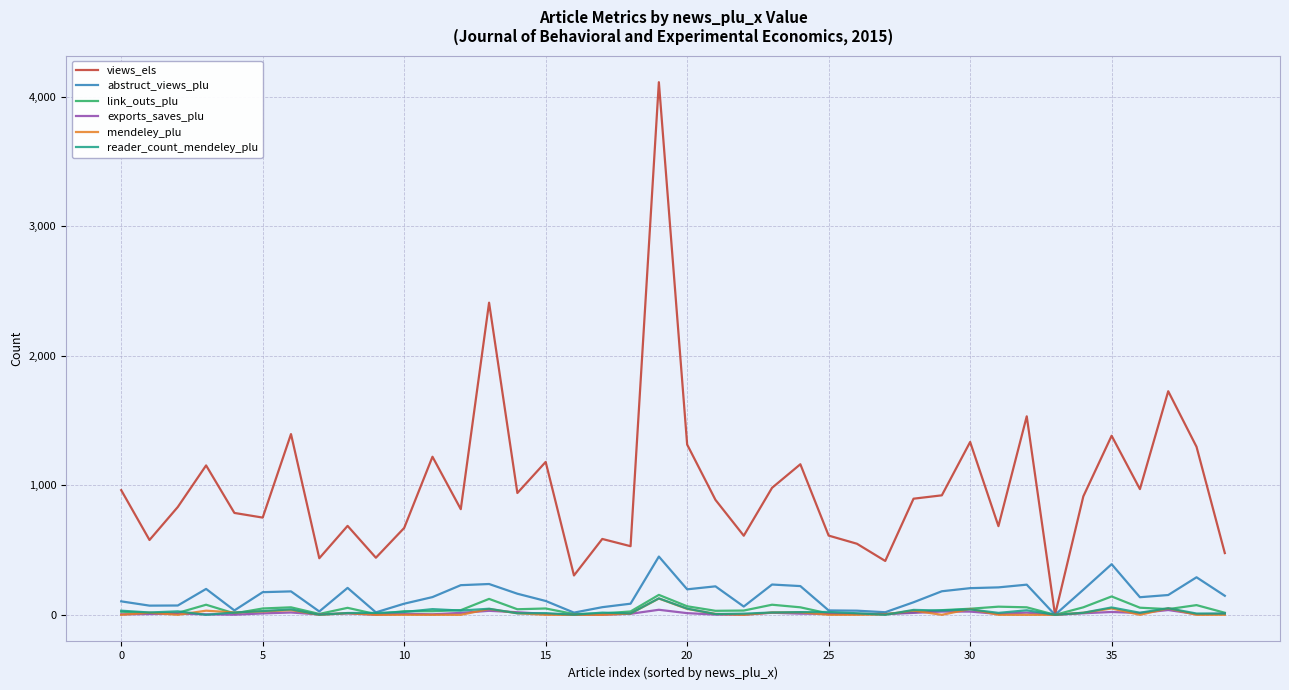

What is the maximum value shown in the chart?

4114